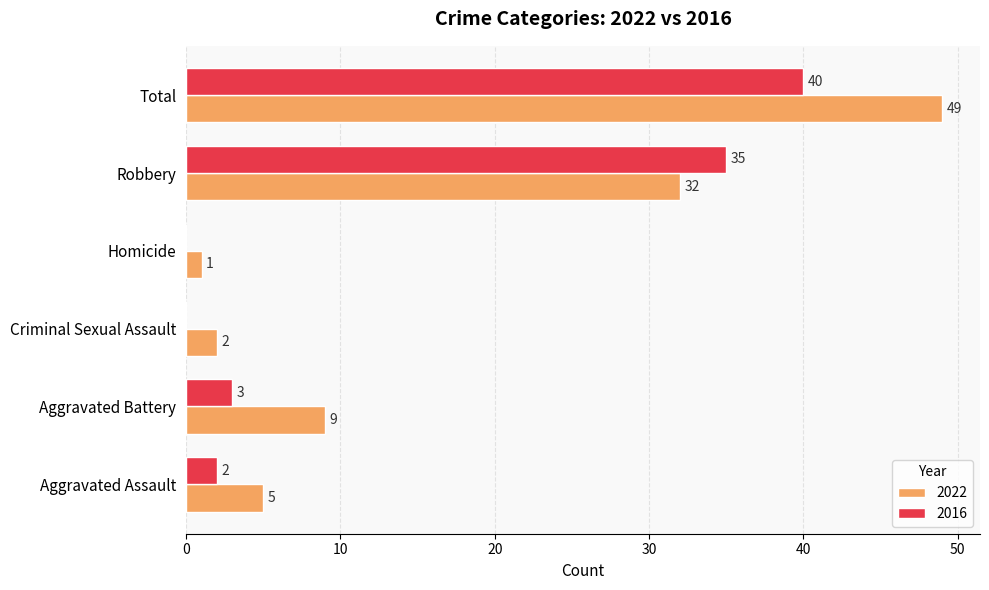

At which category is the sum across all series the highest?

Total